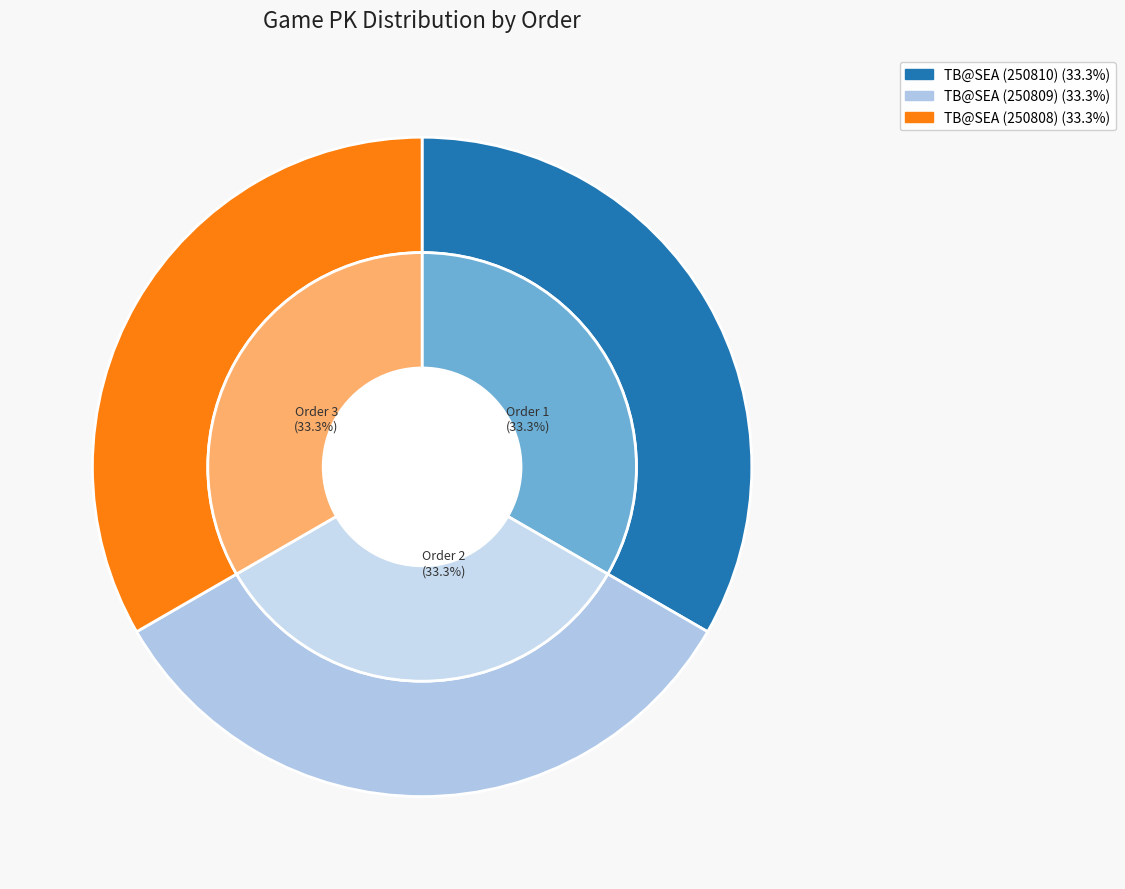

Which category has the smallest portion of the pie?

1